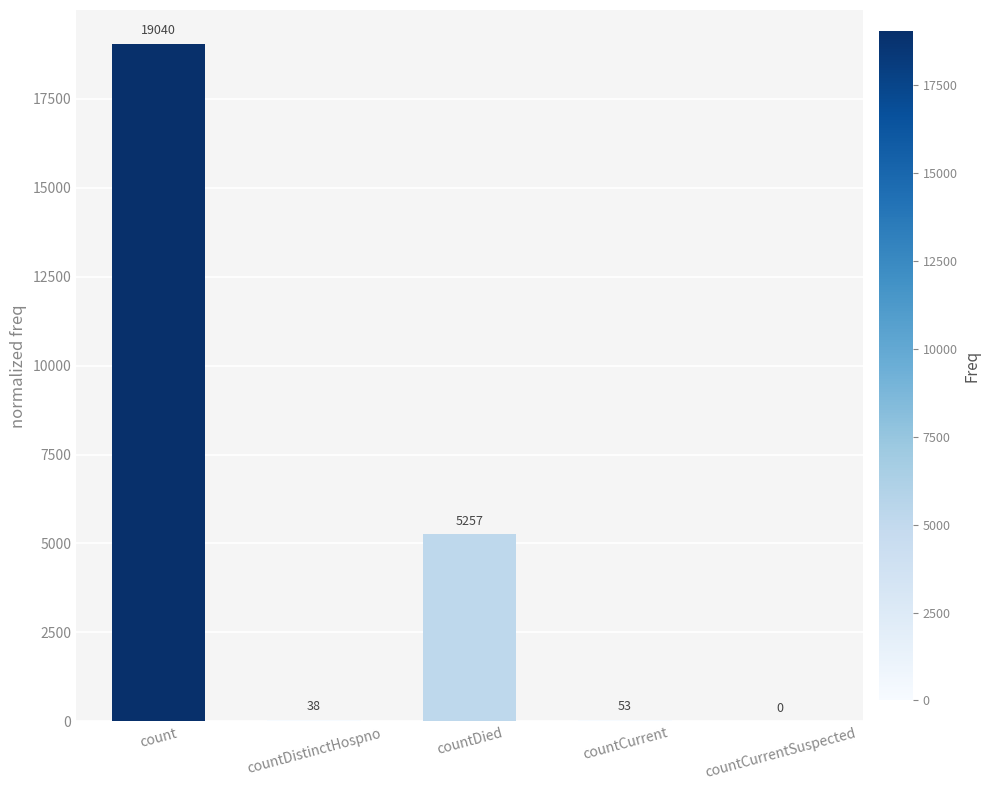

Reading left to right, list all the values displayed in this chart.

count=19040	countDistinctHospno=38	countDied=5257	countCurrent=53	countCurrentSuspected=0